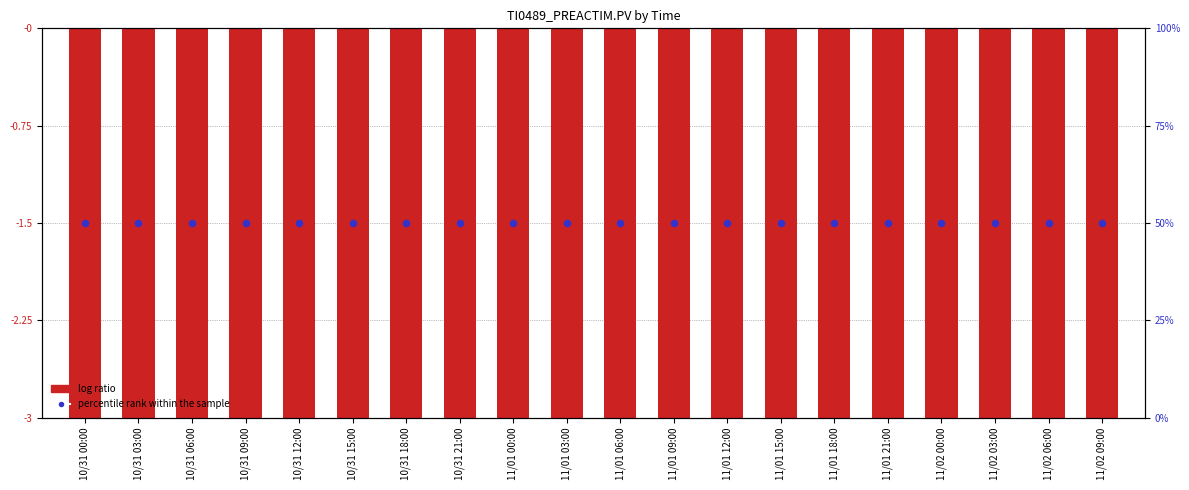

Which series has the largest total across all categories?

percentile rank within the sample